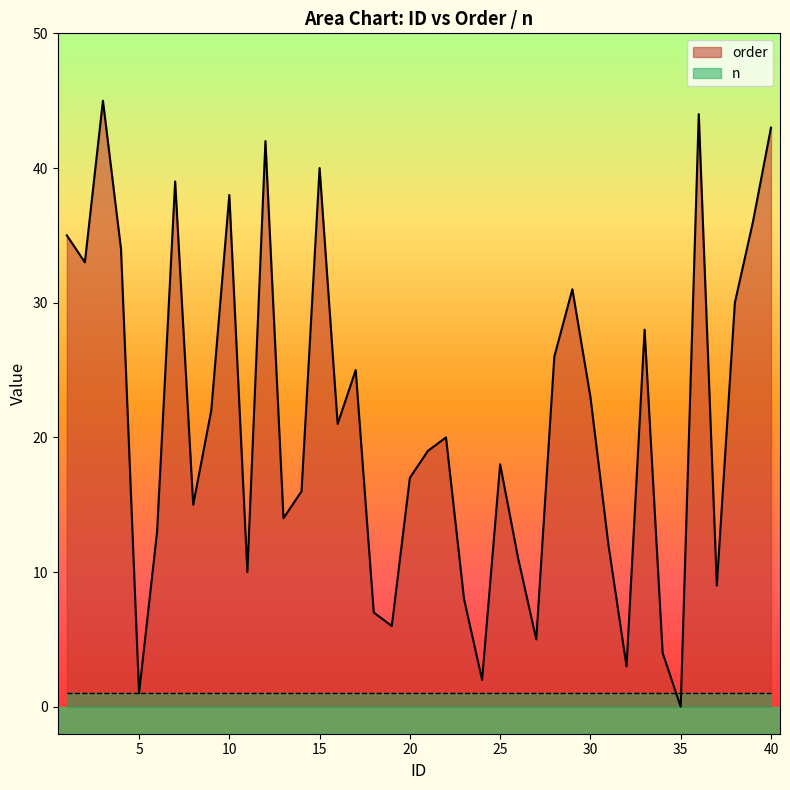

Rank the categories by value from highest to lowest.

3, 36, 40, 12, 15, 7, 10, 39, 1, 4, 2, 29, 38, 33, 28, 17, 30, 9, 16, 22, 21, 25, 20, 14, 8, 13, 6, 31, 26, 11, 37, 23, 18, 19, 27, 34, 32, 24, 5, 35